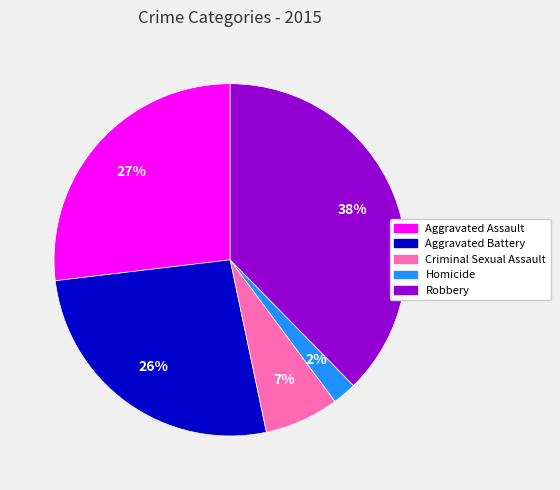

Is there a majority slice in this chart?

No